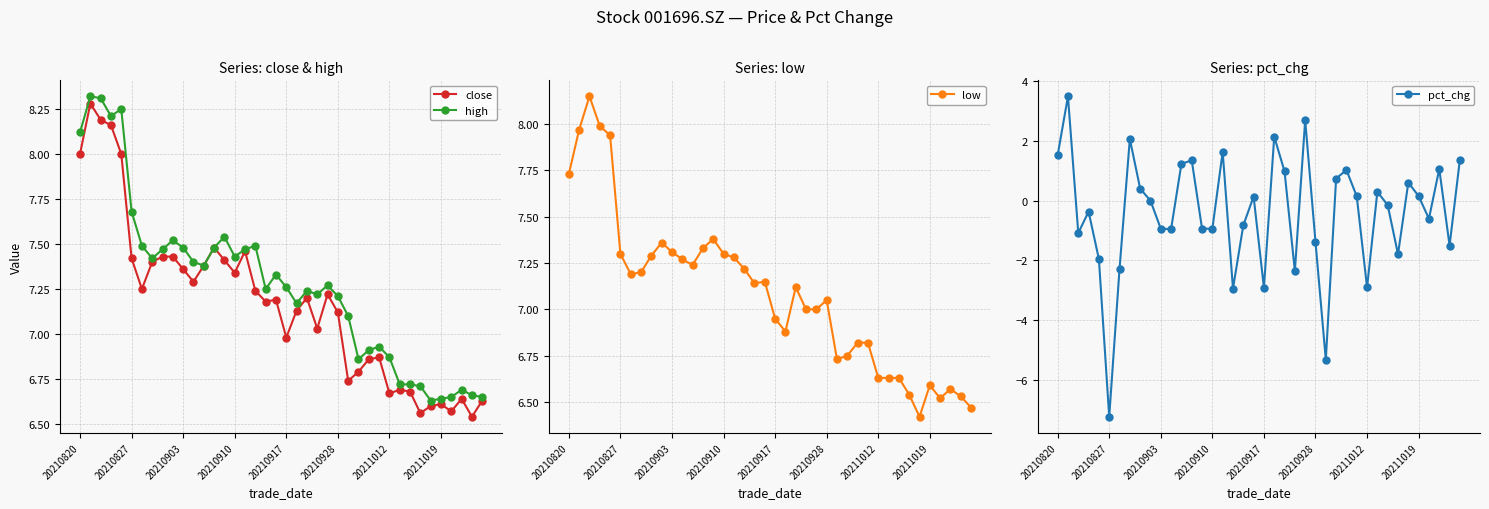

At which label does high first exceed 7?

20210820